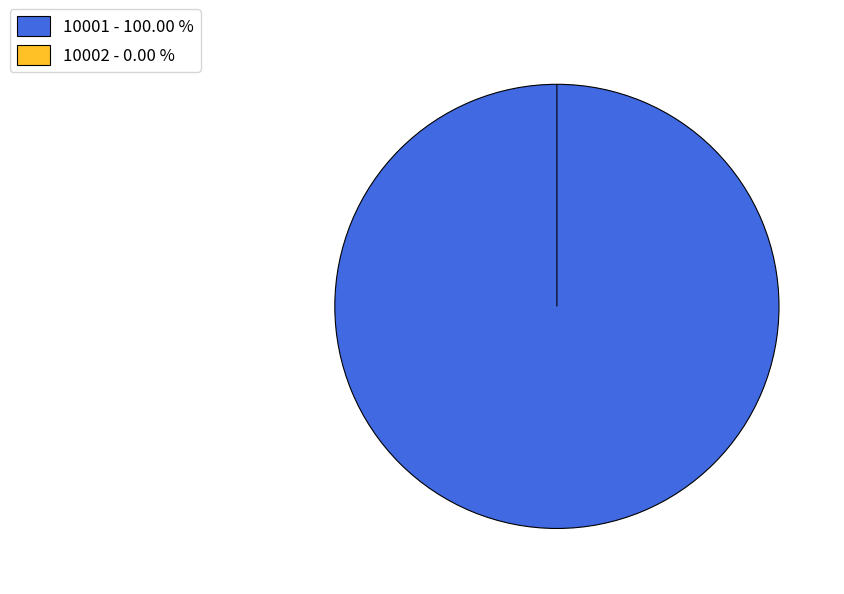

Which slice is the largest?

10001